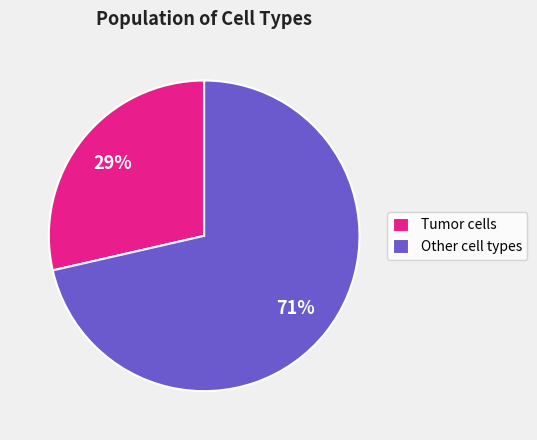

Count the number of slices in the pie.

2